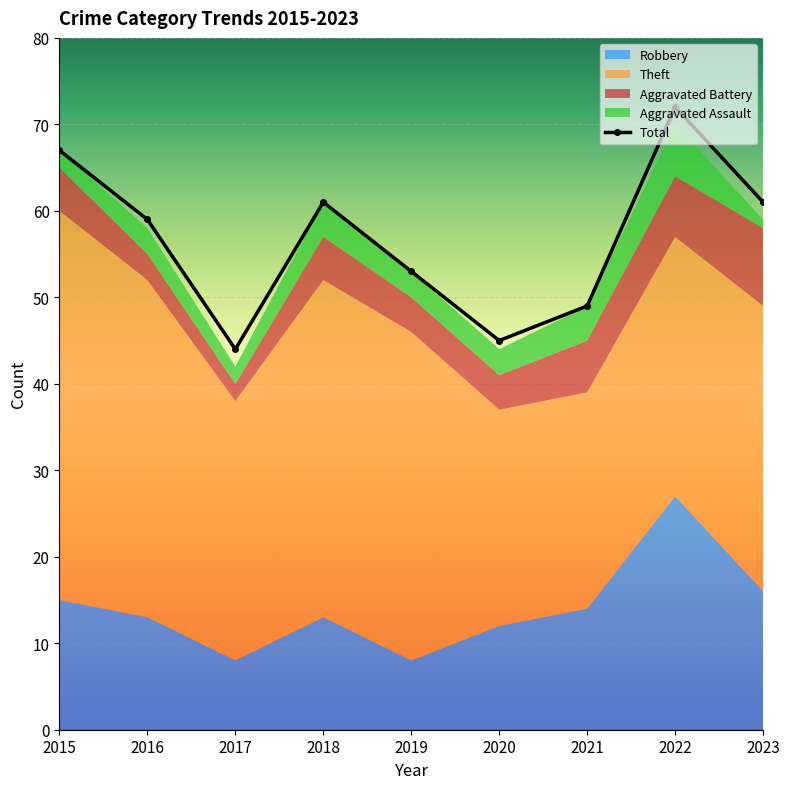

What is the sum of all Robbery values?

126